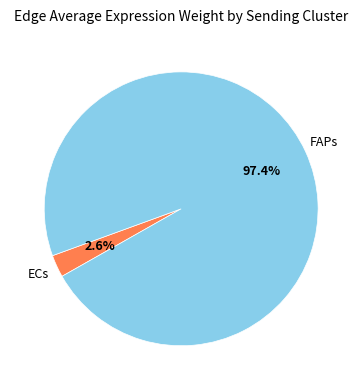

Is there a majority slice in this chart?

Yes